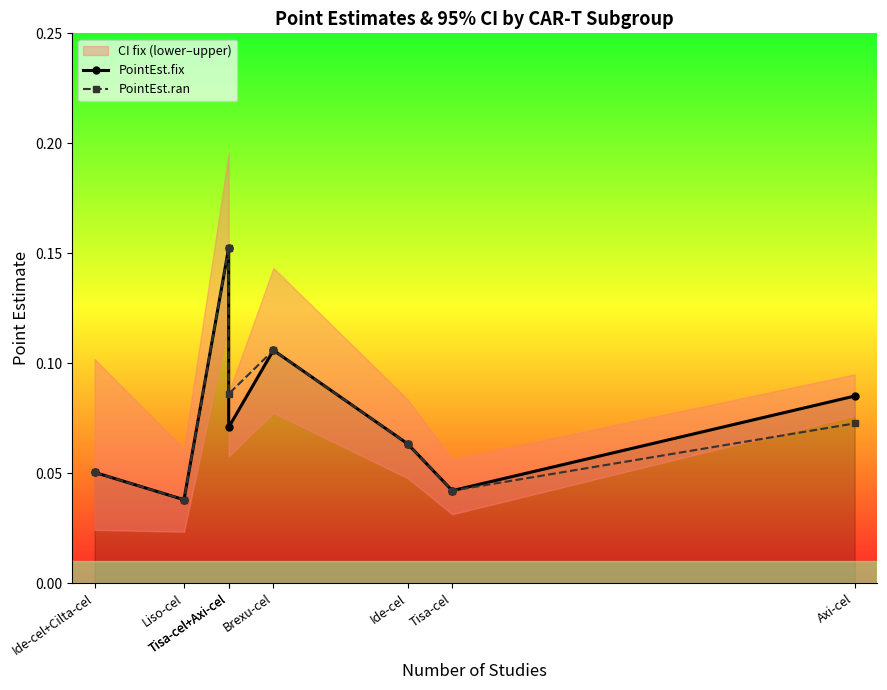

List the series in order of their overall mean, lowest first.

PointEst.fix, PointEst.ran